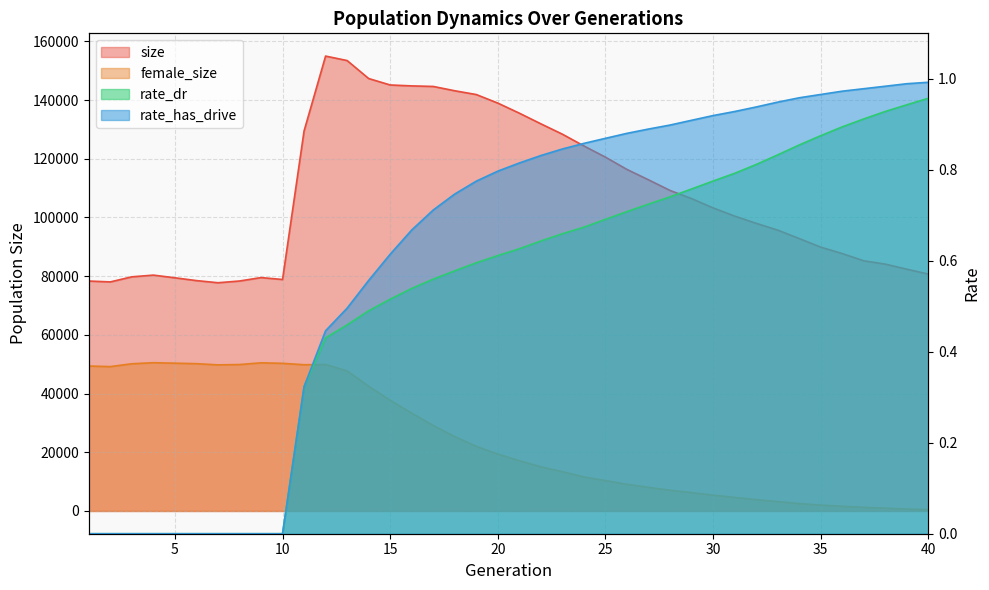

Reading right to left, transcribe all the data shown in this chart.

size: 80713.0	82389.0	84109.0	85245.0	87708.0	89897.0	92833.0	95699.0	98013.0	100484.0	103264.0	106436.0	109210.0	112830.0	116364.0	120553.0	124366.0	128374.0	131909.0	135539.0	138969.0	141883.0	143169.0	144642.0	144828.0	145141.0	147342.0	153467.0	154987.0	129463.0	78871.0	79520.0	78351.0	77764.0	78495.0	79447.0	80358.0	79780.0	78045.0	78341.0
female_size: 434.0	635.0	944.0	1229.0	1589.0	2000.0	2504.0	3186.0	3880.0	4615.0	5382.0	6241.0	7064.0	8036.0	9075.0	10351.0	11588.0	13383.0	15057.0	17112.0	19378.0	22011.0	25313.0	29115.0	33312.0	37709.0	42485.0	47695.0	49899.0	49827.0	50308.0	50472.0	49890.0	49781.0	50185.0	50354.0	50513.0	50157.0	49189.0	49386.0
rate_dr: 1.0	0.9	0.9	0.9	0.9	0.9	0.9	0.8	0.8	0.8	0.8	0.8	0.7	0.7	0.7	0.7	0.7	0.7	0.6	0.6	0.6	0.6	0.6	0.6	0.5	0.5	0.5	0.5	0.4	0.3	0.0	0.0	0.0	0.0	0.0	0.0	0.0	0.0	0.0	0.0
rate_has_drive: 1.0	1.0	1.0	1.0	1.0	1.0	1.0	0.9	0.9	0.9	0.9	0.9	0.9	0.9	0.9	0.9	0.9	0.8	0.8	0.8	0.8	0.8	0.7	0.7	0.7	0.6	0.6	0.5	0.4	0.3	0.0	0.0	0.0	0.0	0.0	0.0	0.0	0.0	0.0	0.0